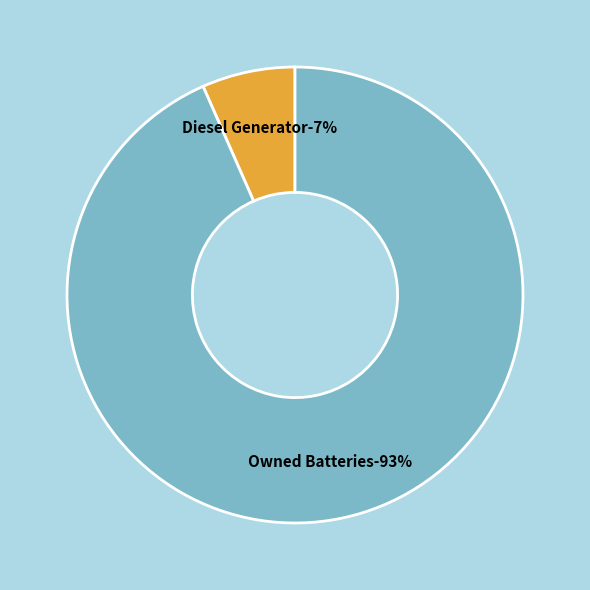

To the nearest percent, what percentage of the pie is Diesel Generator?

7%